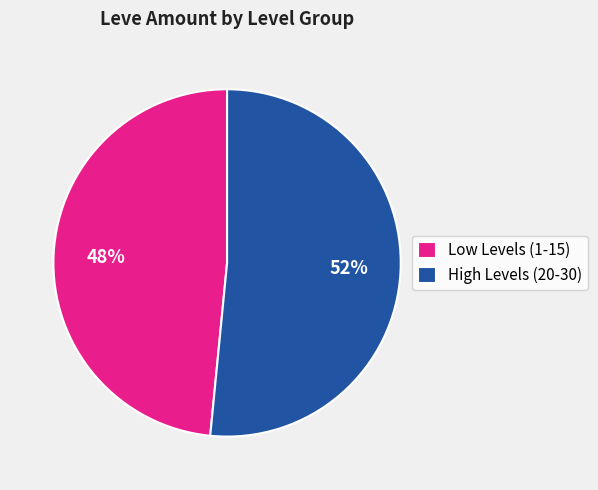

Do Low Levels (1-15) and High Levels (20-30) together represent more than half of the pie?

Yes